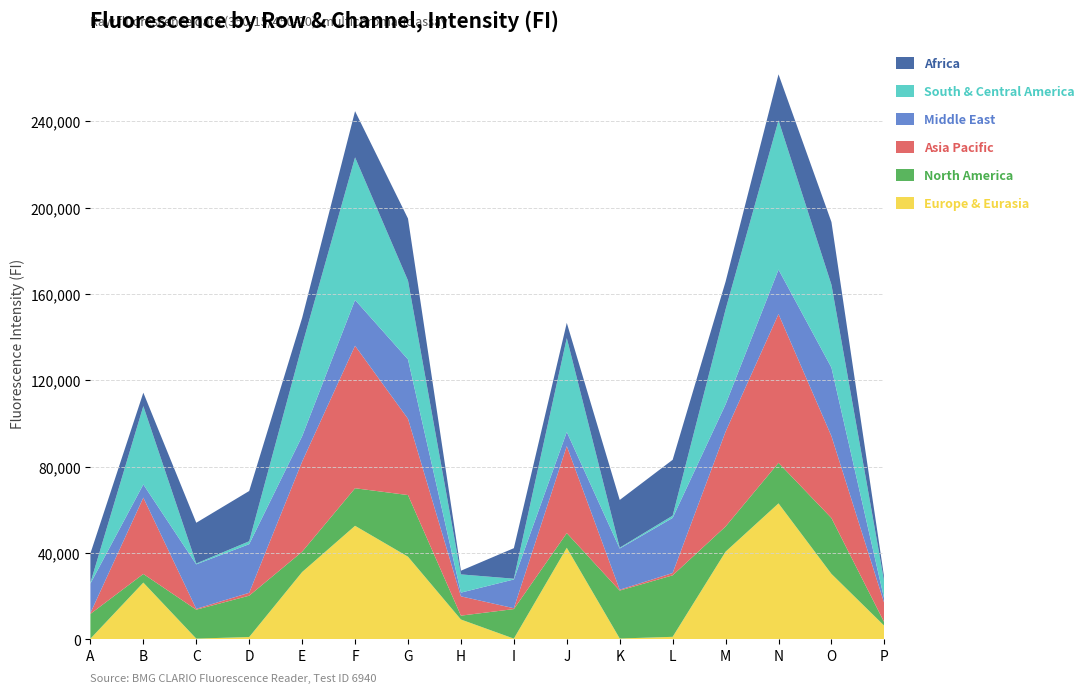

Reading left to right, transcribe all the data shown in this chart.

Europe & Eurasia: 339	26323	383	1121	31213	52618	38320	9233	380	42455	432	1208	40638	62999	30358	6295
North America: 11494	3988	13393	19140	9407	17388	28533	1784	13678	6782	22192	28469	11667	18770	25843	1525
Asia Pacific: 390	35346	402	1344	41723	65975	35328	8942	398	40295	395	1085	43908	68898	37945	8810
Middle East: 13641	6110	20597	22514	11736	21220	27491	1712	13313	6519	19080	25501	12629	20586	31725	1829
South & Central America: 374	36277	391	1340	42112	66034	36494	8448	351	43491	387	1056	43982	69109	38374	7928
Africa: 13591	6219	18861	23272	12675	21383	28726	1704	14133	7054	22100	25853	12844	21320	29043	1713